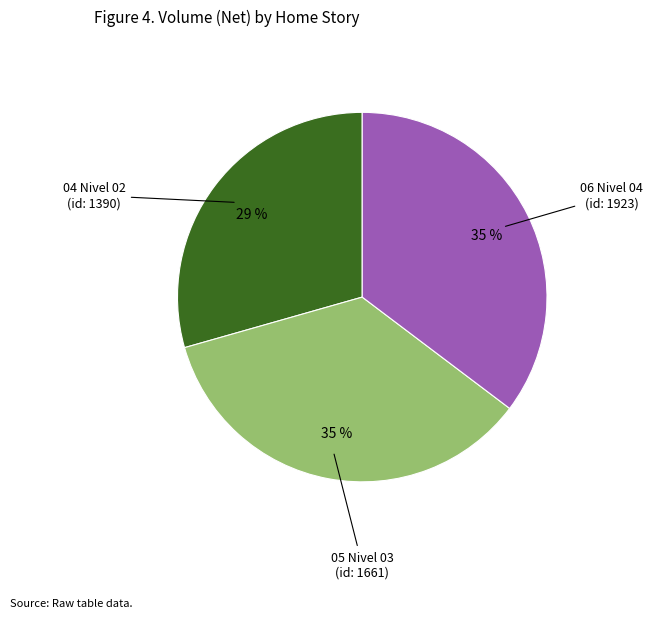

Is there a majority slice in this chart?

No